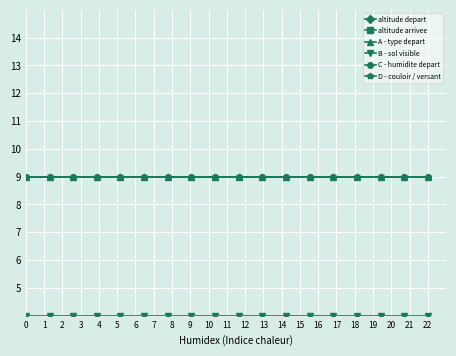

Rank the series by their maximum value, from lowest to highest.

B - sol visible, A - type depart, C - humidite depart, D - couloir / versant, altitude arrivee, altitude depart